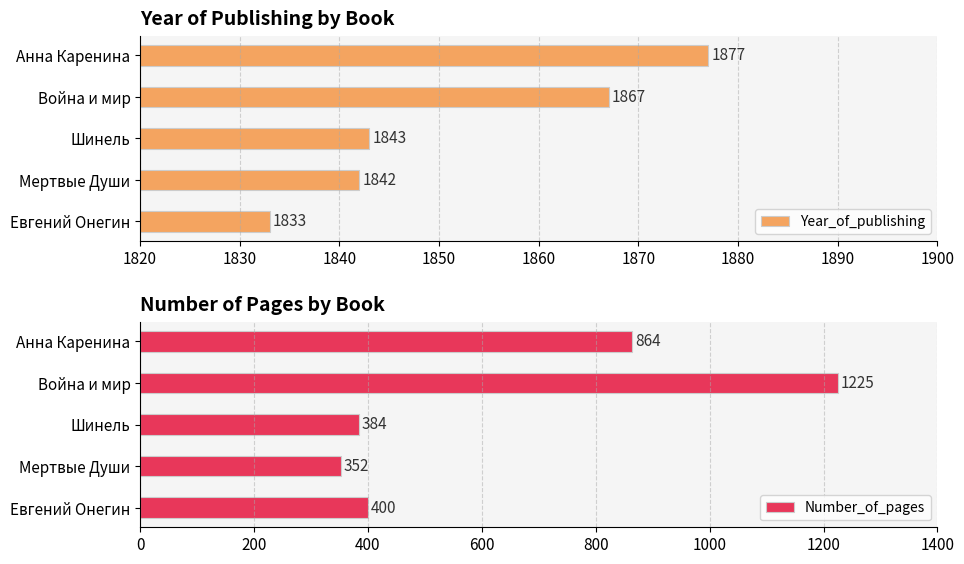

Where is Year_of_publishing nearest to the value 1855?

Шинель